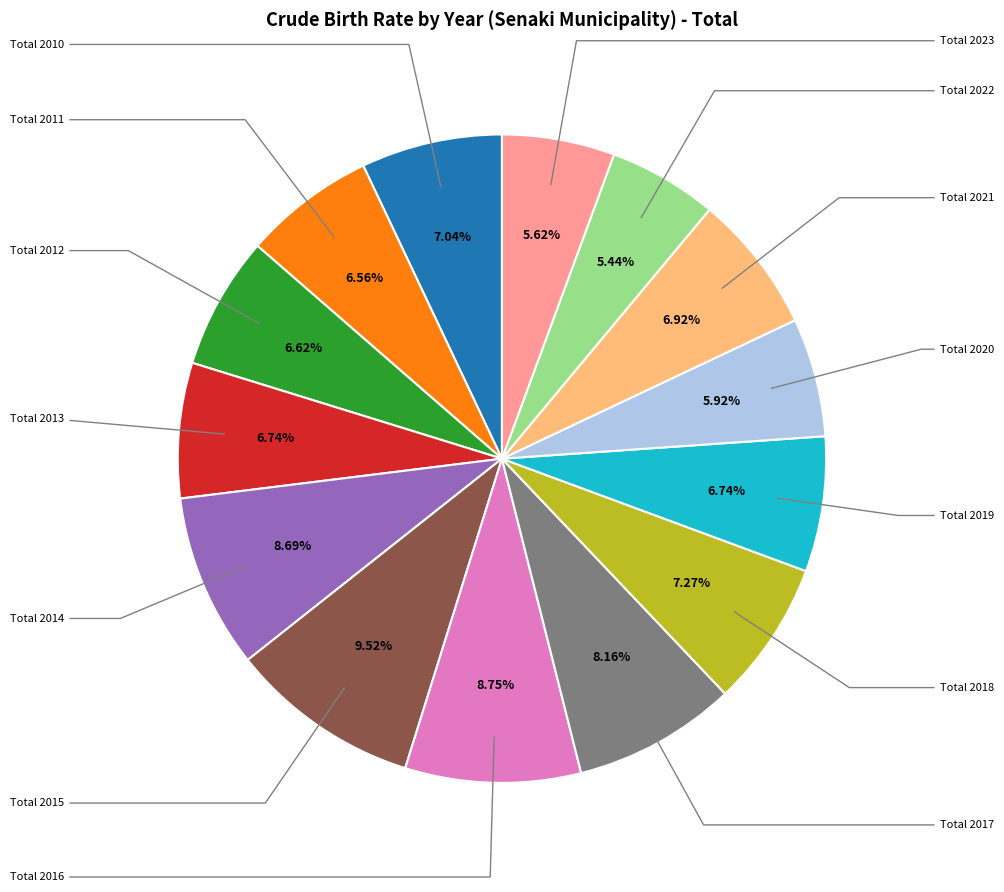

Does any single category account for the majority?

No